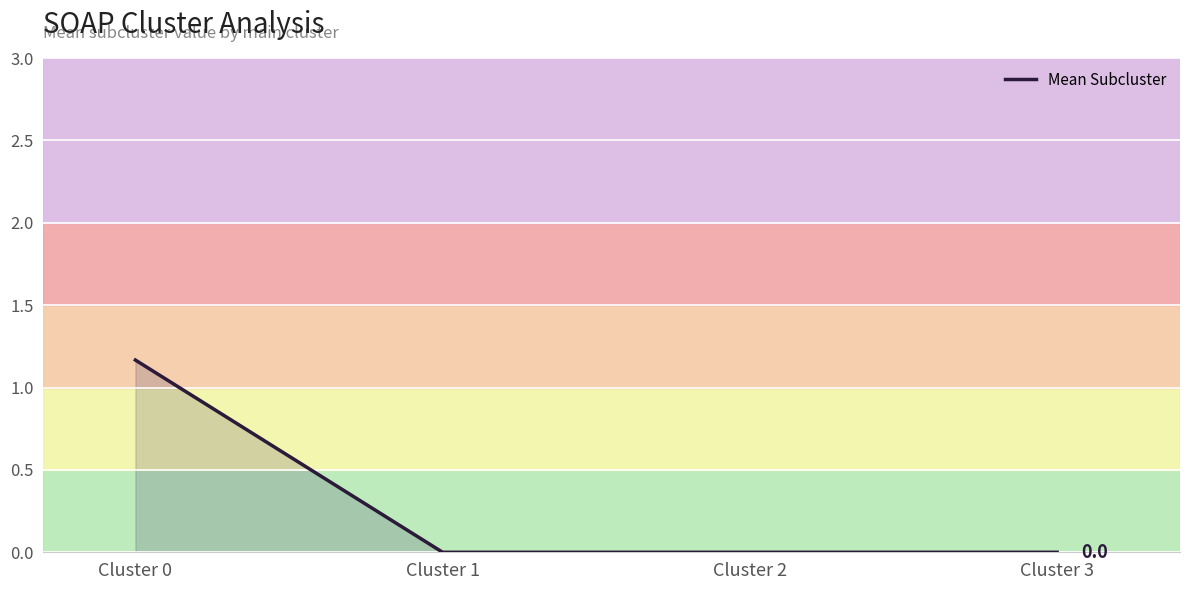

Is it true that the value at Cluster 3 is 0.7?

False